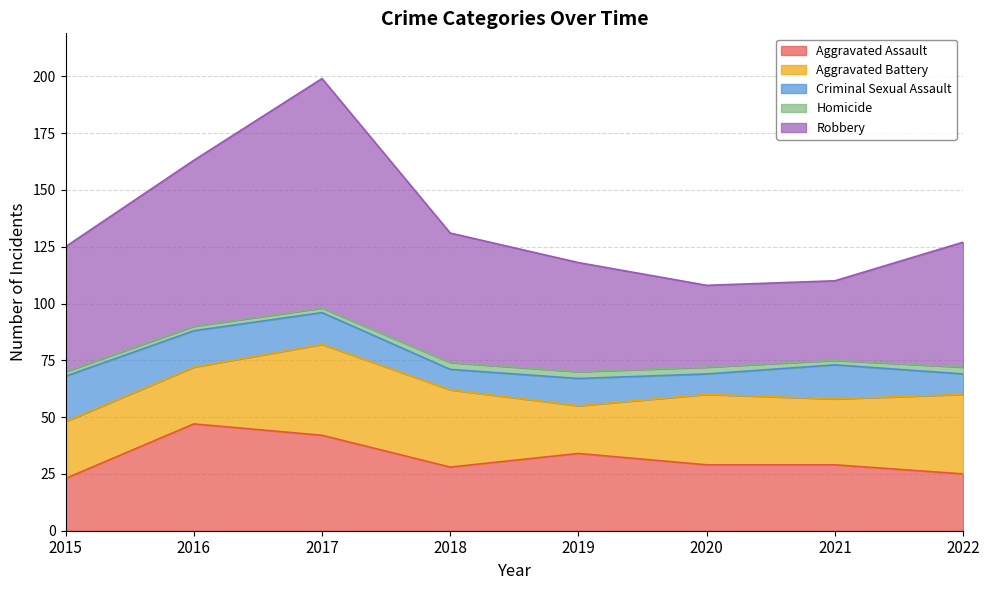

The Robbery series shows 55 at 2015. True or false?

True